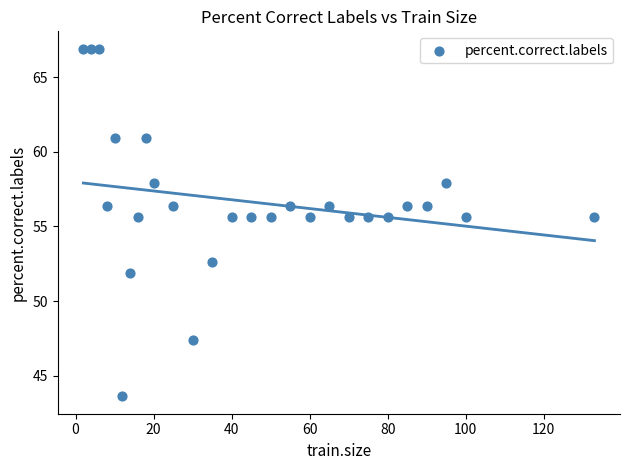

What is the range of X values (max minus min)?

131.0